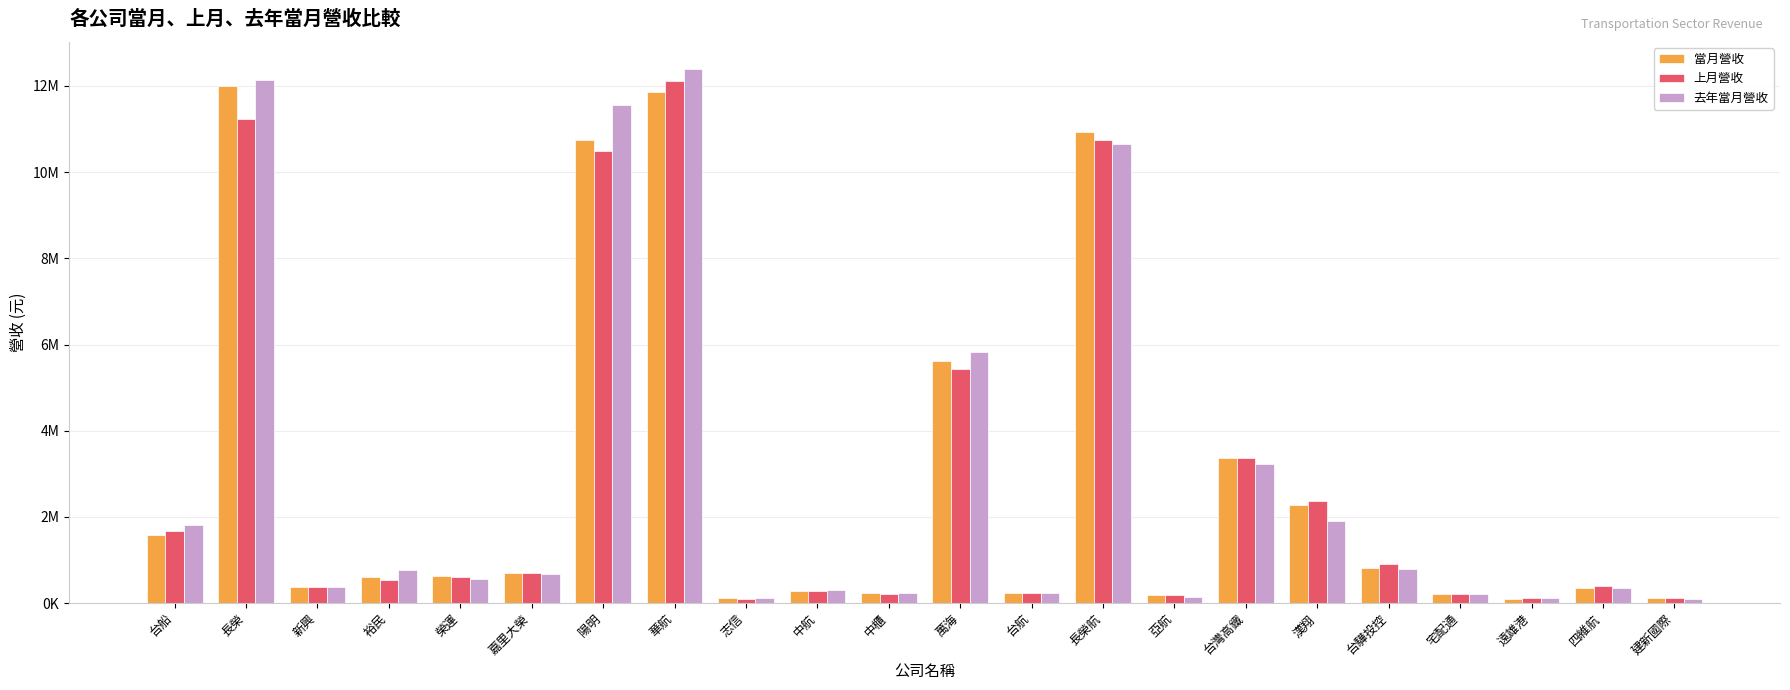

True or false: 當月營收 has a value of 134961 at 中櫃.

False